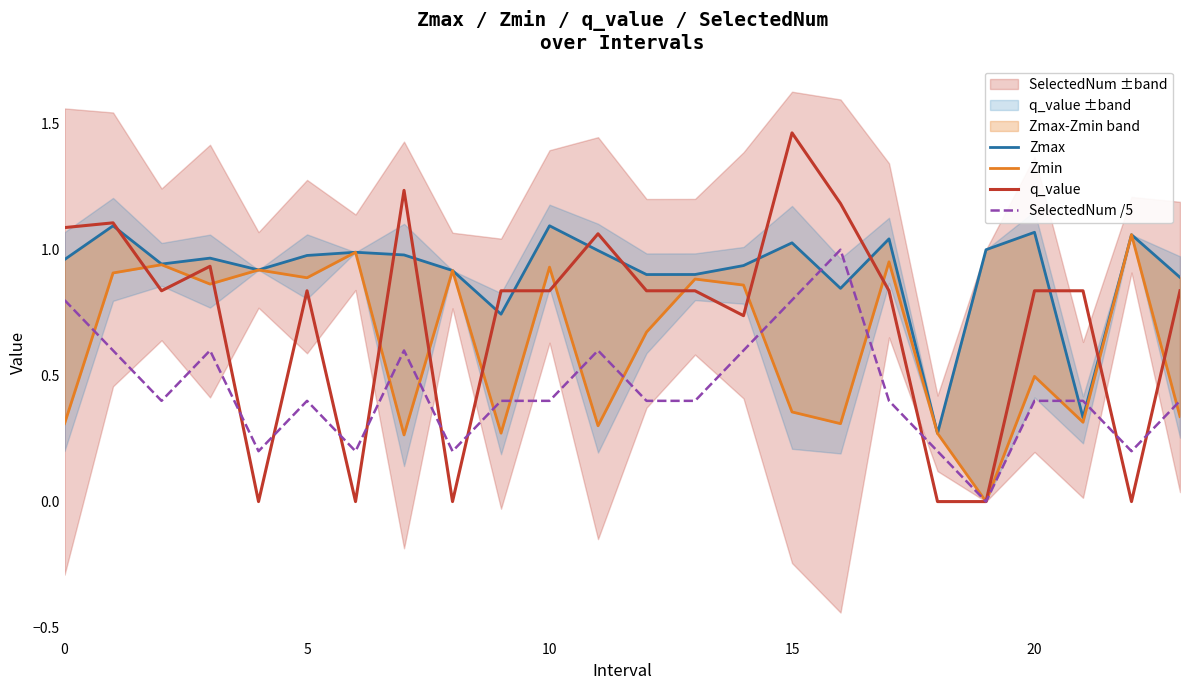

What is the maximum value shown in the chart?

1.5